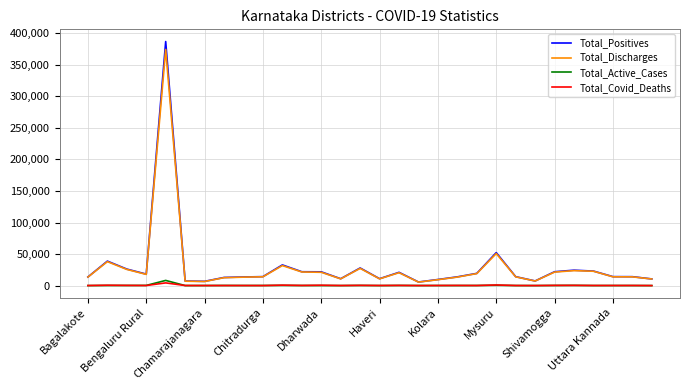

What is the maximum value shown in the chart?

386908